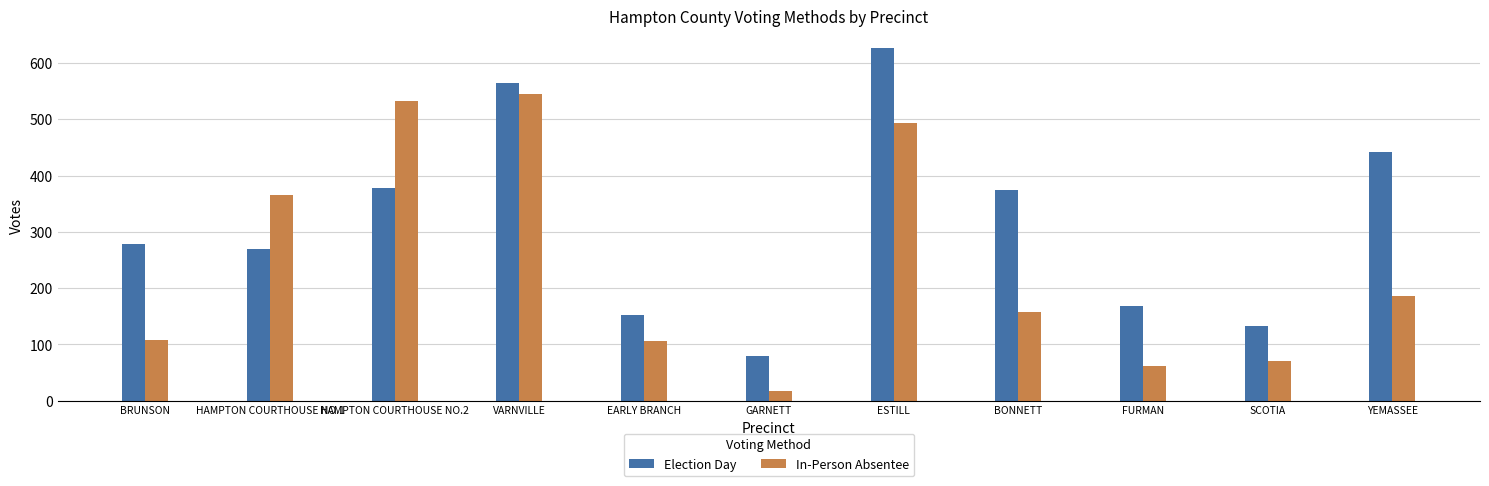

Between EARLY BRANCH and YEMASSEE, which series saw the biggest shift?

Election Day